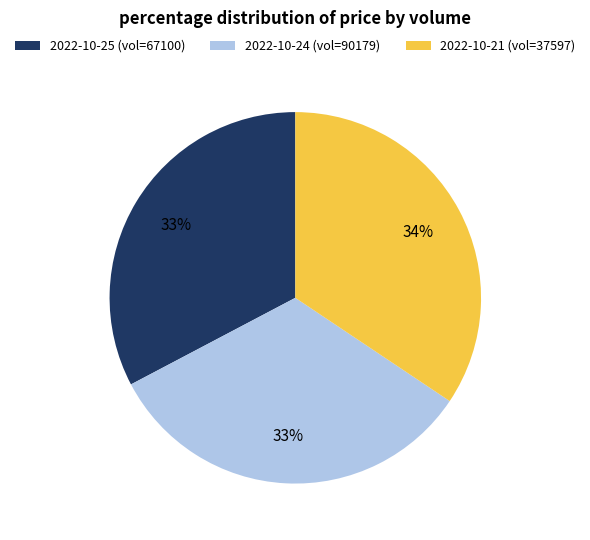

Do 2022-10-25 (vol=67100) and 2022-10-24 (vol=90179) together represent more than half of the pie?

Yes